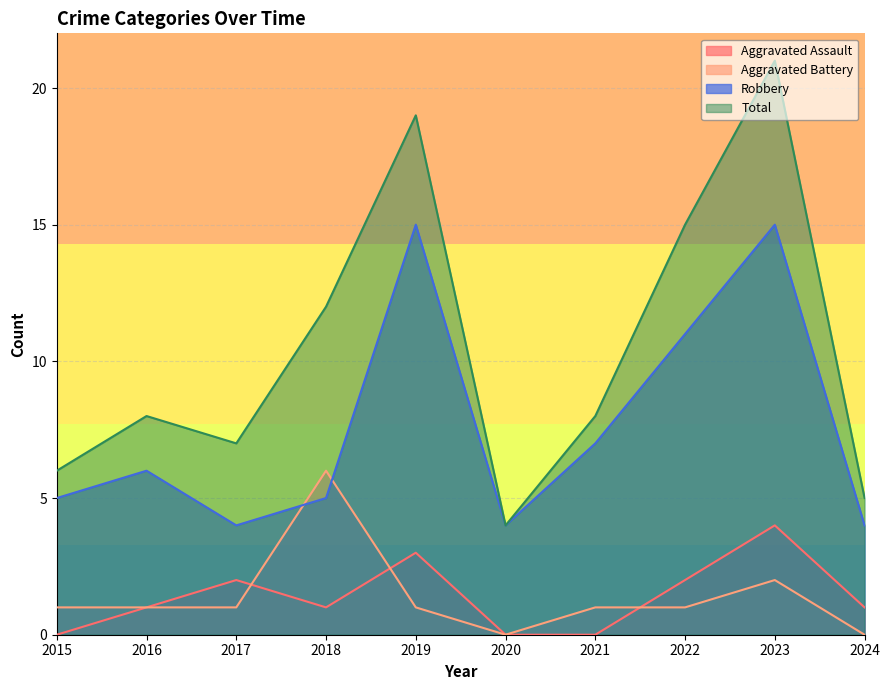

Rank the series at 2020 from lowest to highest value.

Aggravated Assault, Aggravated Battery, Robbery, Total